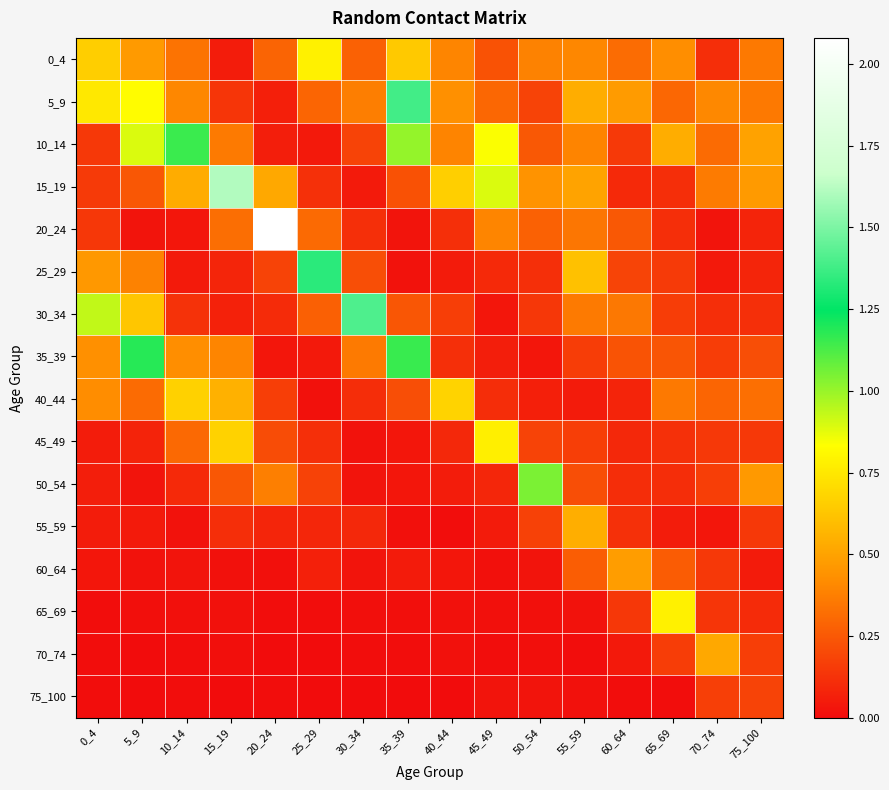

Reading right to left, transcribe all the data shown in this chart.

0_4: 75_100=0.4	70_74=0.1	65_69=0.4	60_64=0.3	55_59=0.4	50_54=0.4	45_49=0.2	40_44=0.4	35_39=0.6	30_34=0.3	25_29=0.8	20_24=0.3	15_19=0.1	10_14=0.3	5_9=0.5	0_4=0.7
5_9: 75_100=0.4	70_74=0.4	65_69=0.3	60_64=0.5	55_59=0.5	50_54=0.2	45_49=0.3	40_44=0.4	35_39=1.4	30_34=0.4	25_29=0.3	20_24=0.1	15_19=0.1	10_14=0.4	5_9=0.8	0_4=0.8
10_14: 75_100=0.5	70_74=0.3	65_69=0.5	60_64=0.1	55_59=0.4	50_54=0.3	45_49=0.8	40_44=0.4	35_39=1.0	30_34=0.2	25_29=0.0	20_24=0.1	15_19=0.4	10_14=1.2	5_9=0.9	0_4=0.1
15_19: 75_100=0.5	70_74=0.4	65_69=0.1	60_64=0.1	55_59=0.5	50_54=0.4	45_49=0.9	40_44=0.7	35_39=0.2	30_34=0.0	25_29=0.1	20_24=0.5	15_19=1.6	10_14=0.5	5_9=0.2	0_4=0.2
20_24: 75_100=0.1	70_74=0.0	65_69=0.1	60_64=0.3	55_59=0.3	50_54=0.3	45_49=0.4	40_44=0.1	35_39=0.0	30_34=0.1	25_29=0.3	20_24=2.1	15_19=0.3	10_14=0.0	5_9=0.0	0_4=0.1
25_29: 75_100=0.1	70_74=0.0	65_69=0.2	60_64=0.2	55_59=0.6	50_54=0.1	45_49=0.1	40_44=0.1	35_39=0.0	30_34=0.2	25_29=1.3	20_24=0.2	15_19=0.1	10_14=0.0	5_9=0.4	0_4=0.5
30_34: 75_100=0.1	70_74=0.1	65_69=0.2	60_64=0.4	55_59=0.4	50_54=0.1	45_49=0.0	40_44=0.2	35_39=0.2	30_34=1.4	25_29=0.3	20_24=0.1	15_19=0.1	10_14=0.1	5_9=0.6	0_4=0.9
35_39: 75_100=0.2	70_74=0.2	65_69=0.2	60_64=0.2	55_59=0.2	50_54=0.0	45_49=0.1	40_44=0.1	35_39=1.2	30_34=0.4	25_29=0.0	20_24=0.0	15_19=0.4	10_14=0.4	5_9=1.2	0_4=0.4
40_44: 75_100=0.3	70_74=0.3	65_69=0.4	60_64=0.1	55_59=0.0	50_54=0.1	45_49=0.1	40_44=0.7	35_39=0.2	30_34=0.1	25_29=0.0	20_24=0.2	15_19=0.6	10_14=0.7	5_9=0.3	0_4=0.4
45_49: 75_100=0.1	70_74=0.1	65_69=0.1	60_64=0.1	55_59=0.2	50_54=0.2	45_49=0.8	40_44=0.1	35_39=0.0	30_34=0.0	25_29=0.1	20_24=0.2	15_19=0.7	10_14=0.3	5_9=0.1	0_4=0.1
50_54: 75_100=0.5	70_74=0.2	65_69=0.1	60_64=0.1	55_59=0.2	50_54=1.0	45_49=0.1	40_44=0.1	35_39=0.0	30_34=0.0	25_29=0.2	20_24=0.4	15_19=0.2	10_14=0.1	5_9=0.0	0_4=0.1
55_59: 75_100=0.1	70_74=0.0	65_69=0.1	60_64=0.1	55_59=0.5	50_54=0.2	45_49=0.1	40_44=0.0	35_39=0.0	30_34=0.1	25_29=0.1	20_24=0.1	15_19=0.1	10_14=0.0	5_9=0.0	0_4=0.1
60_64: 75_100=0.1	70_74=0.1	65_69=0.3	60_64=0.5	55_59=0.3	50_54=0.0	45_49=0.0	40_44=0.0	35_39=0.1	30_34=0.0	25_29=0.1	20_24=0.0	15_19=0.0	10_14=0.0	5_9=0.0	0_4=0.0
65_69: 75_100=0.1	70_74=0.1	65_69=0.8	60_64=0.1	55_59=0.0	50_54=0.0	45_49=0.0	40_44=0.0	35_39=0.0	30_34=0.0	25_29=0.0	20_24=0.0	15_19=0.0	10_14=0.0	5_9=0.0	0_4=0.0
70_74: 75_100=0.2	70_74=0.5	65_69=0.2	60_64=0.0	55_59=0.0	50_54=0.0	45_49=0.0	40_44=0.0	35_39=0.0	30_34=0.0	25_29=0.0	20_24=0.0	15_19=0.0	10_14=0.0	5_9=0.0	0_4=0.0
75_100: 75_100=0.2	70_74=0.2	65_69=0.0	60_64=0.0	55_59=0.0	50_54=0.0	45_49=0.0	40_44=0.0	35_39=0.0	30_34=0.0	25_29=0.0	20_24=0.0	15_19=0.0	10_14=0.0	5_9=0.0	0_4=0.0